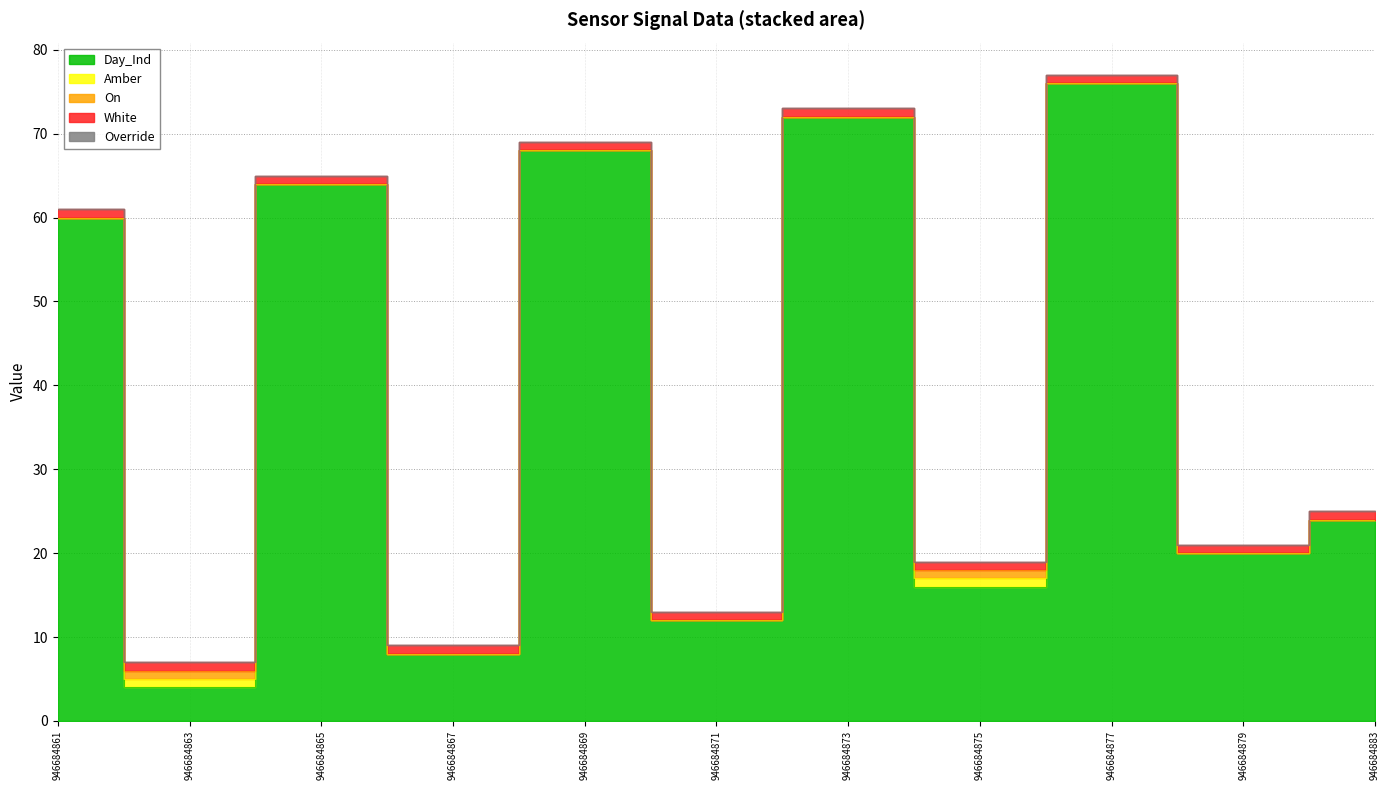

Which series has the widest spread of values?

Day_Ind